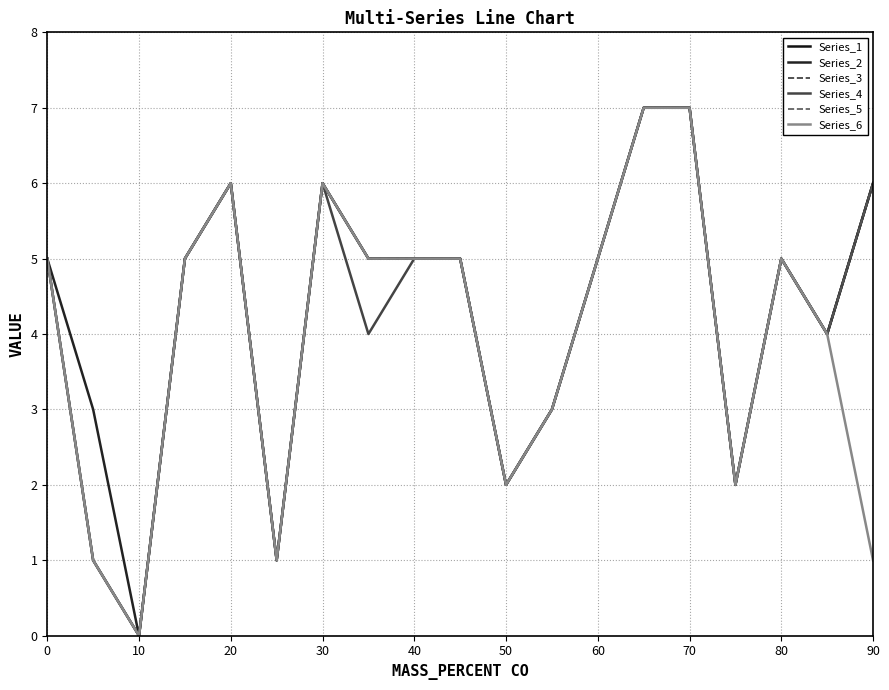

Does the chart have visible grid lines?

Yes